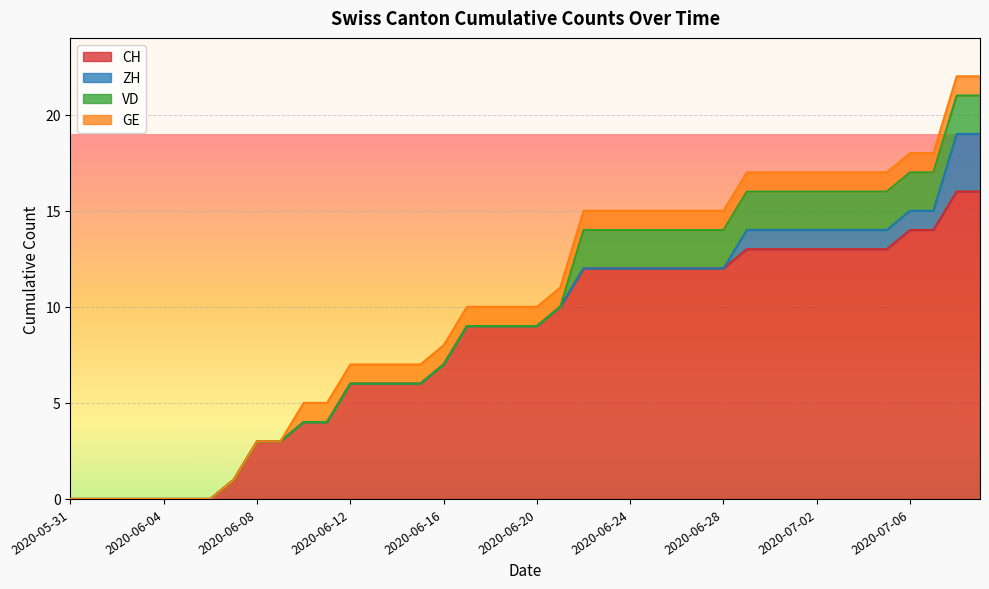

The GE series shows 1 at 2020-06-26. True or false?

True